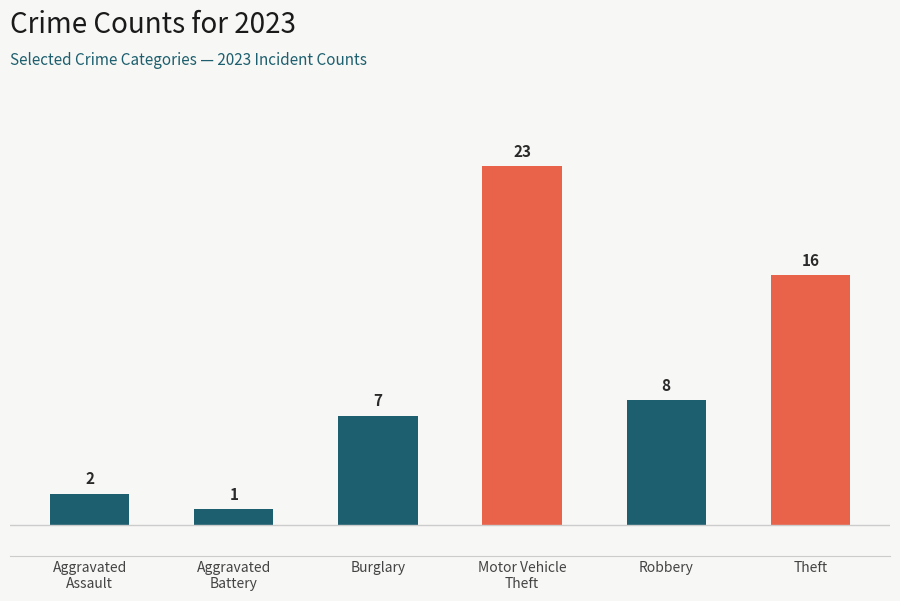

What is the greatest value displayed?

23